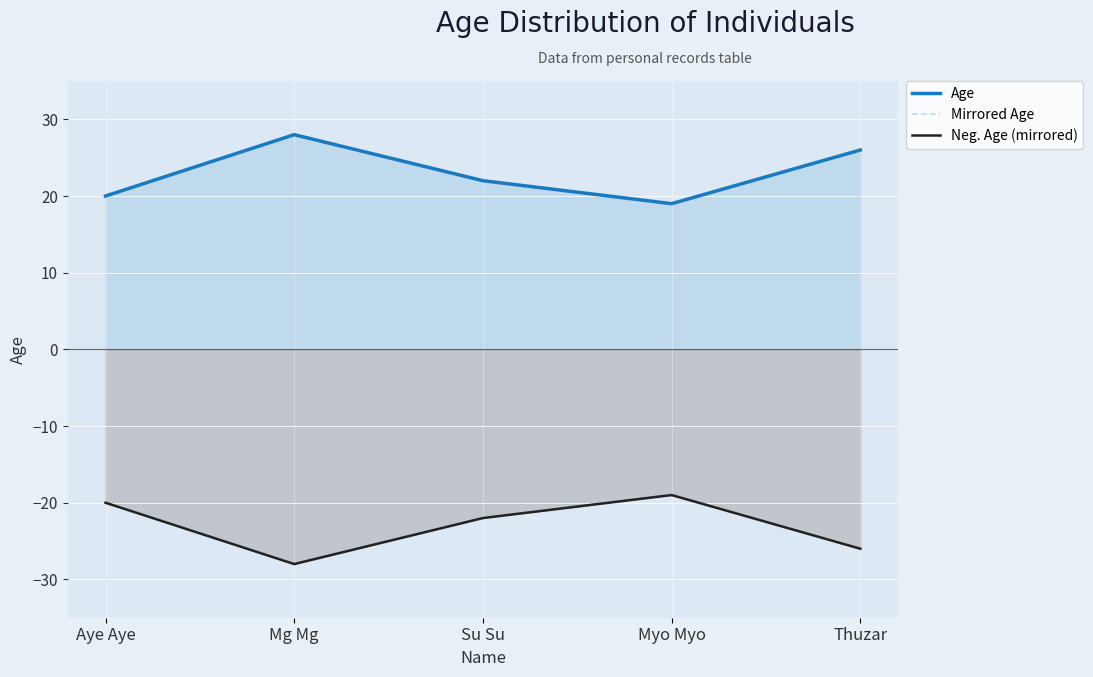

List the series in order of their peak value, highest first.

Age, Mirrored Age, Neg. Age (mirrored)